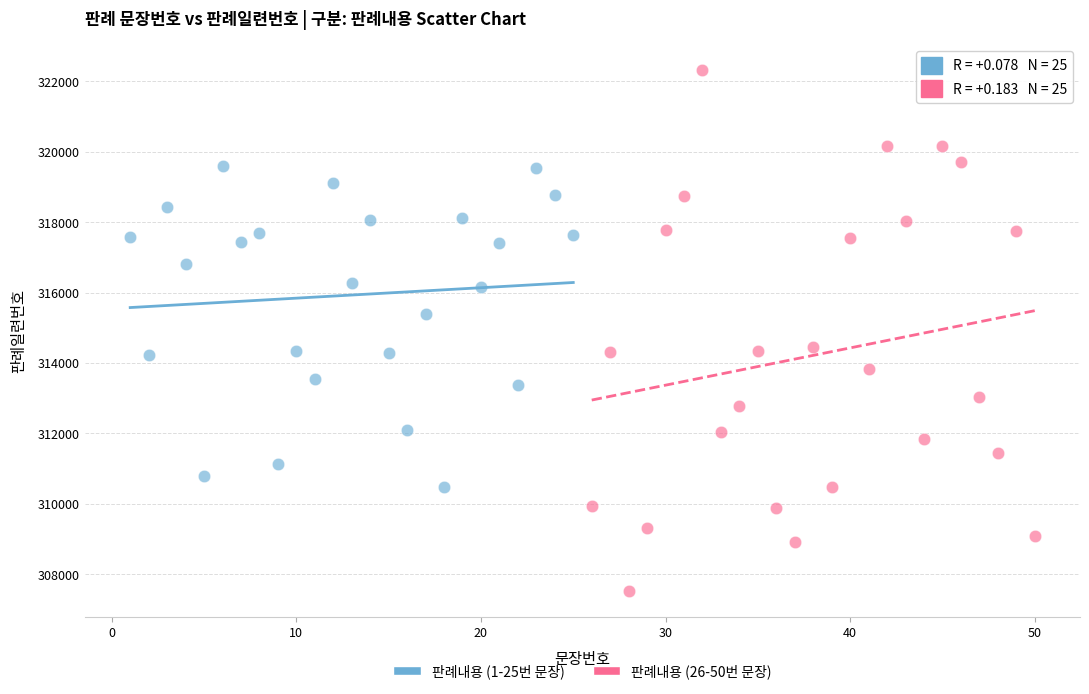

Which series has the widest spread of Y values?

판례내용 (26-50번 문장)